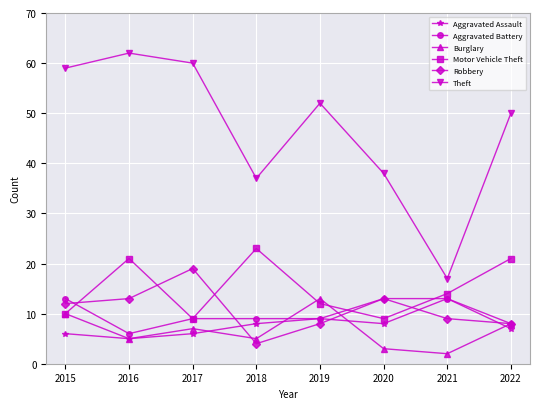

At which category does Burglary reach its first local valley?

2016